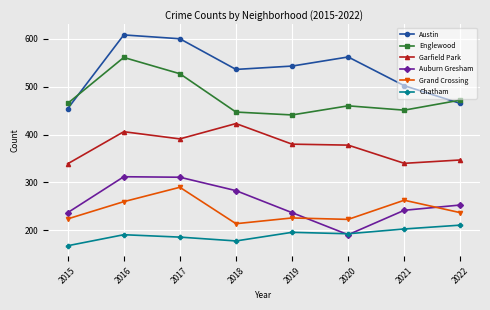

Rank the series by their maximum value, from lowest to highest.

Chatham, Grand Crossing, Auburn Gresham, Garfield Park, Englewood, Austin